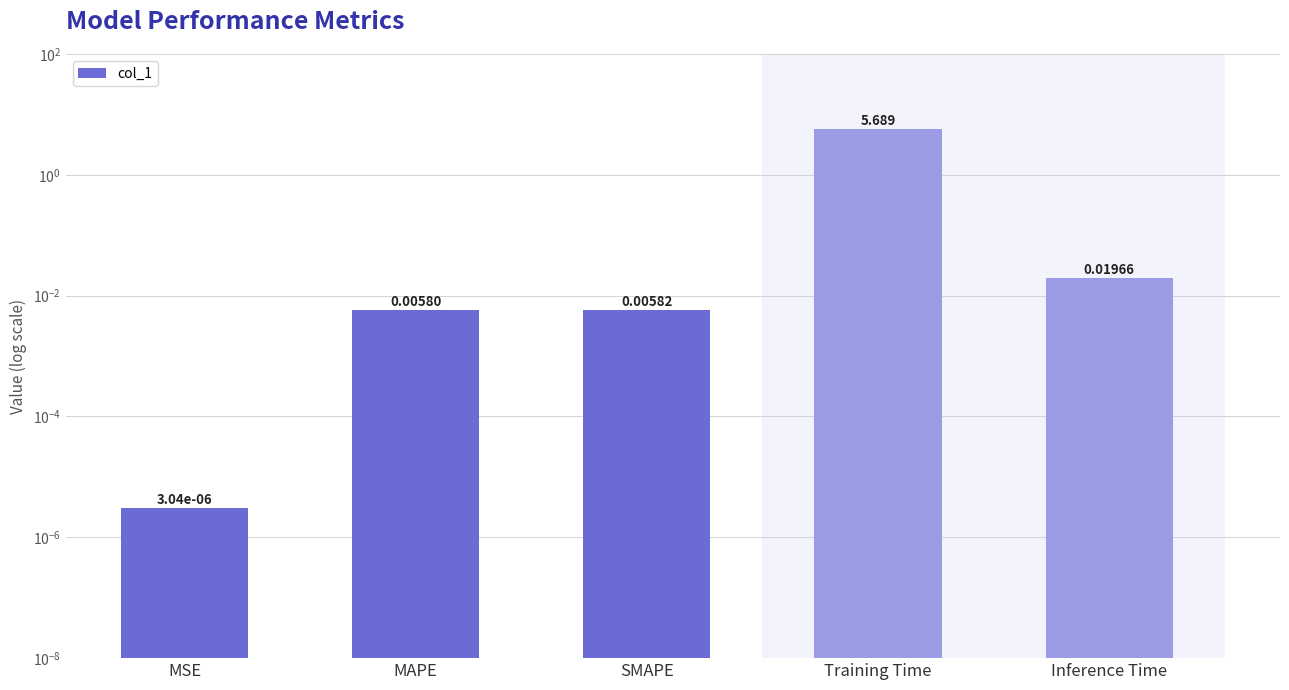

The chart shows a value of 0.0 at MAPE. True or false?

False